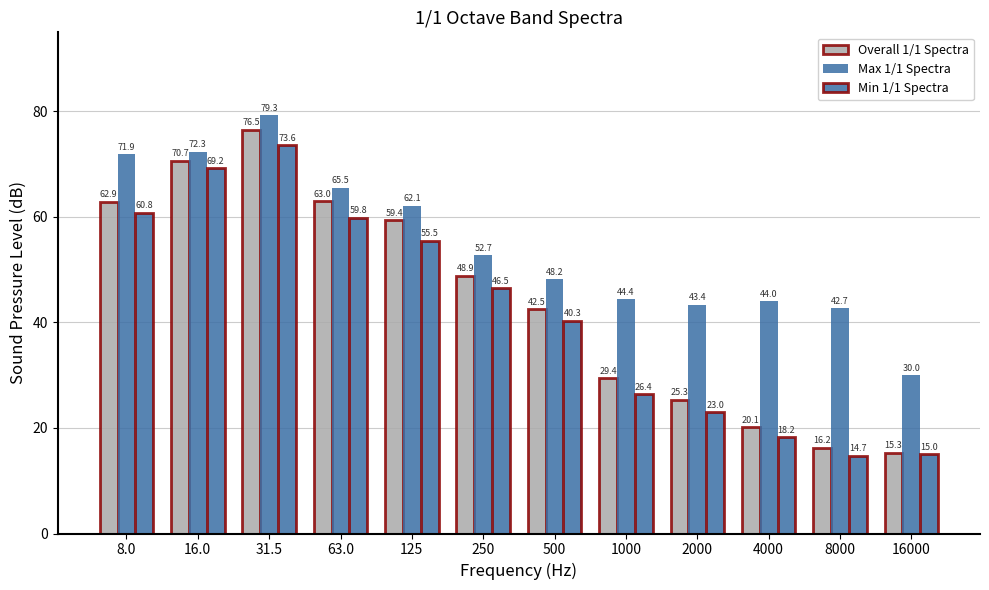

Reading right to left, what are all the values shown in this chart?

Overall 1/1 Spectra: 16000=15.3	8000=16.2	4000=20.1	2000=25.3	1000=29.4	500=42.5	250=48.9	125=59.4	63.0=63.0	31.5=76.5	16.0=70.7	8.0=62.9
Max 1/1 Spectra: 16000=30.0	8000=42.7	4000=44.0	2000=43.4	1000=44.4	500=48.2	250=52.7	125=62.1	63.0=65.5	31.5=79.3	16.0=72.3	8.0=71.9
Min 1/1 Spectra: 16000=15.0	8000=14.7	4000=18.2	2000=23.0	1000=26.4	500=40.3	250=46.5	125=55.5	63.0=59.8	31.5=73.6	16.0=69.2	8.0=60.8